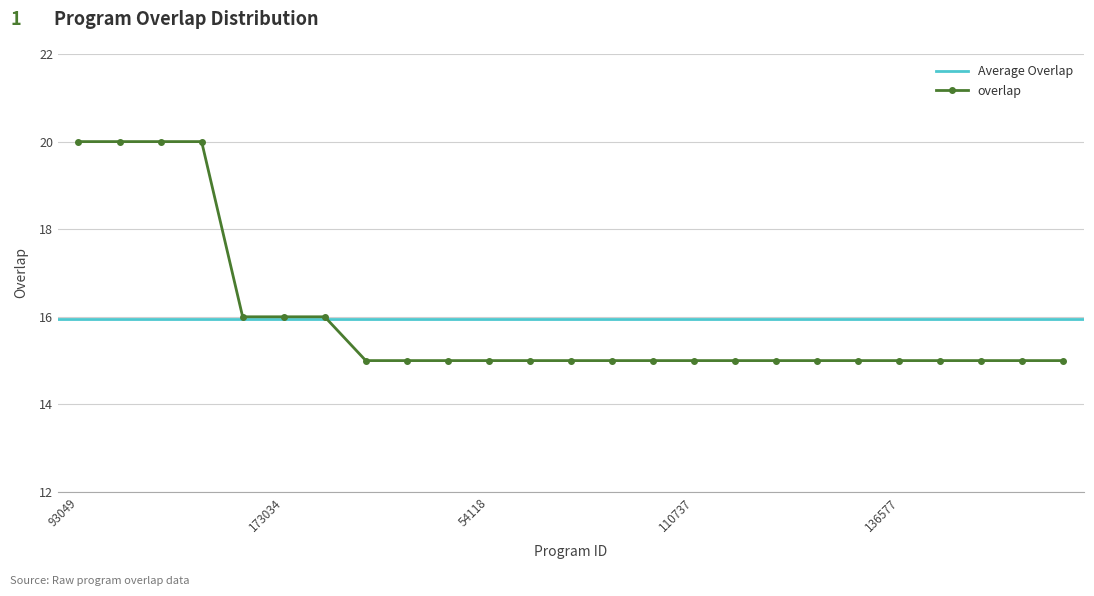

What is the difference between the maximum and second lowest values?

5